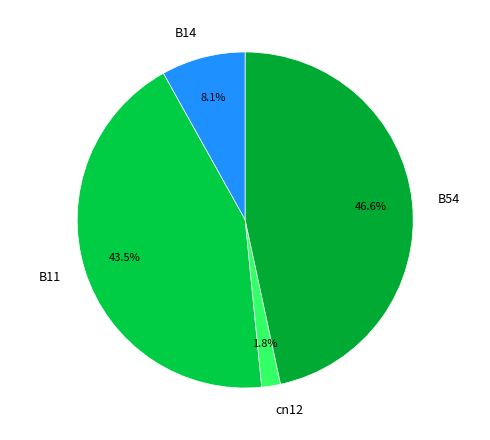

How many segments does this pie chart have?

4